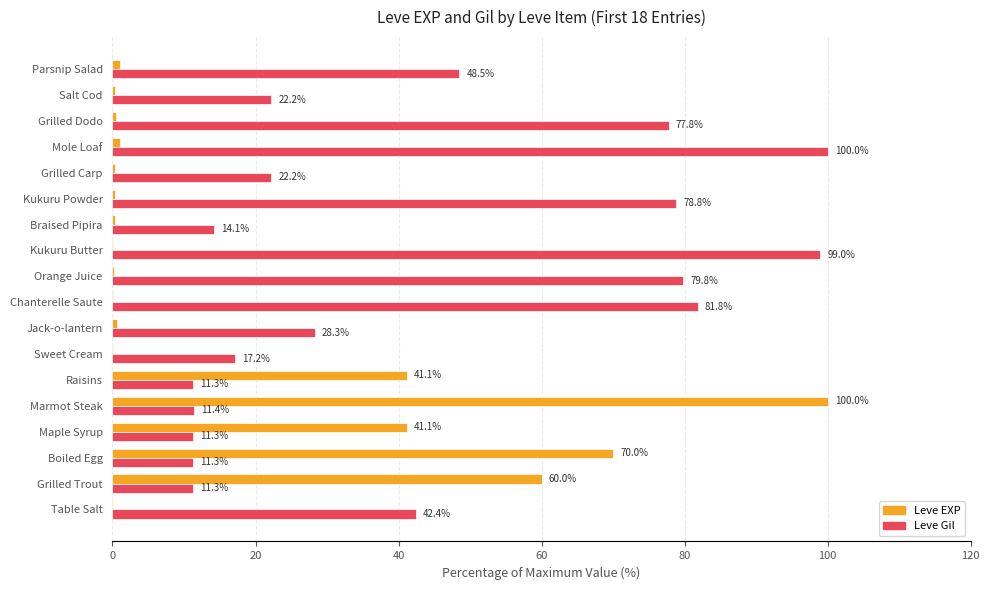

True or false: Leve Gil has a value of 45.8 at Chanterelle Saute.

False